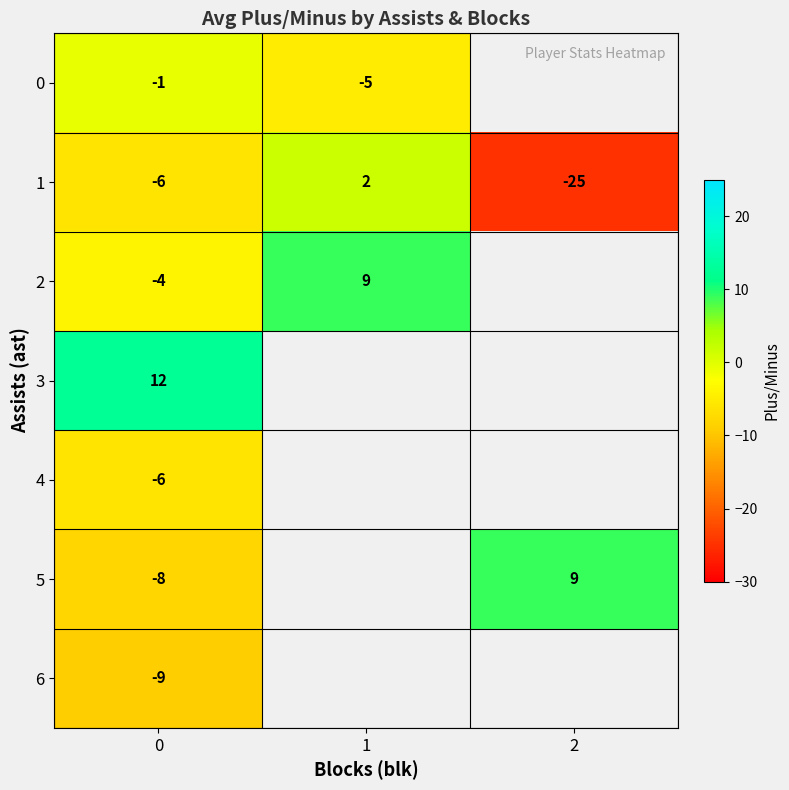

What is the difference between the 1 values at 0 and 2?

19.0